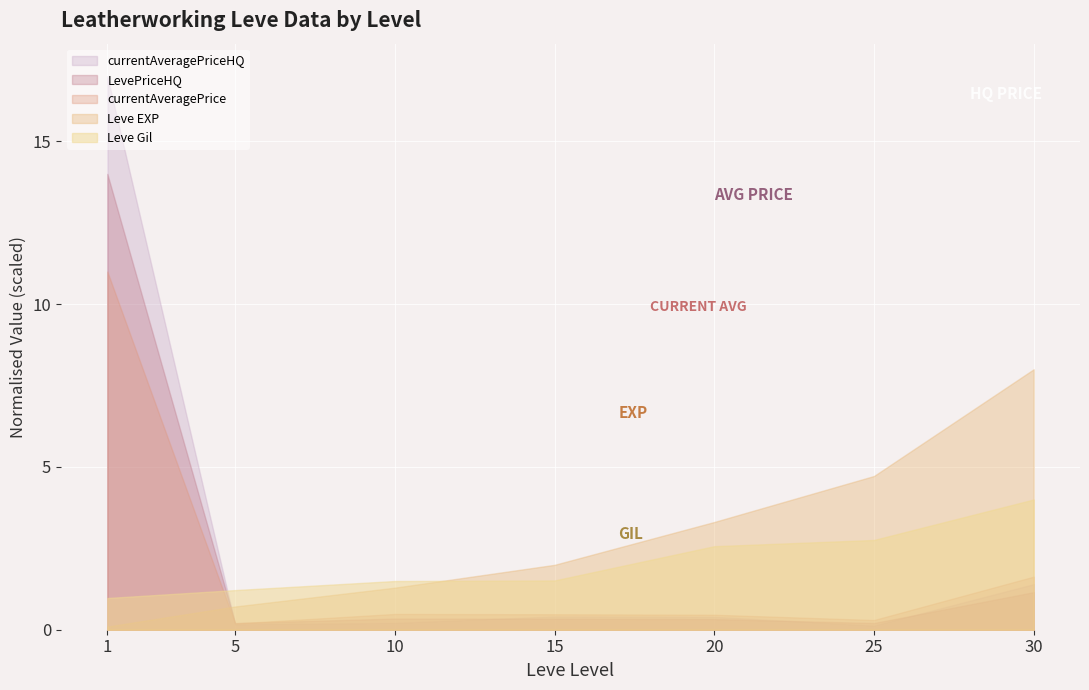

Which series has the widest spread of values?

currentAveragePriceHQ